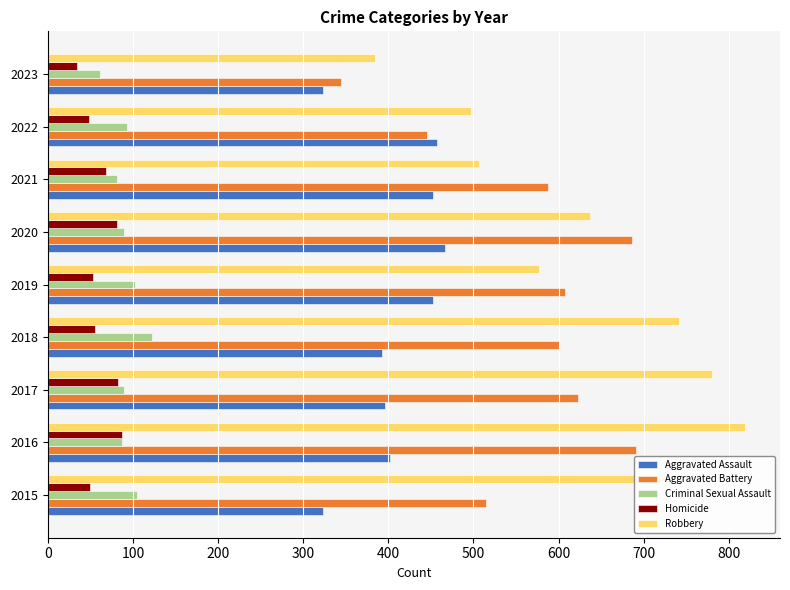

How many series are shown in this chart?

5